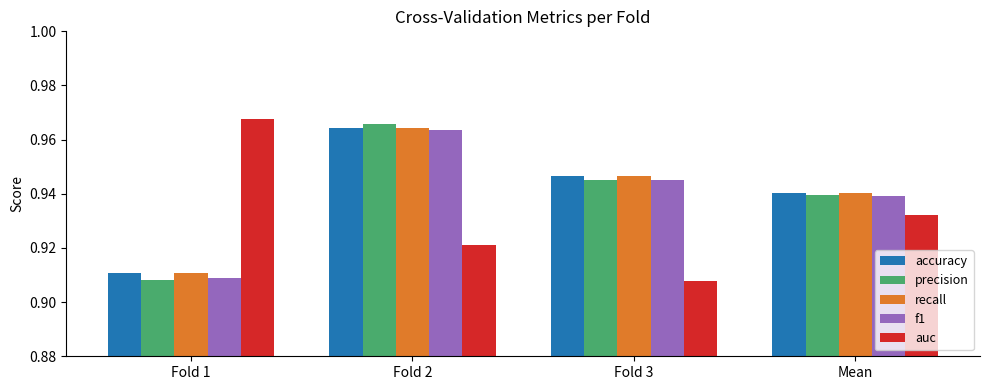

At which label does accuracy reach its peak?

Fold 2